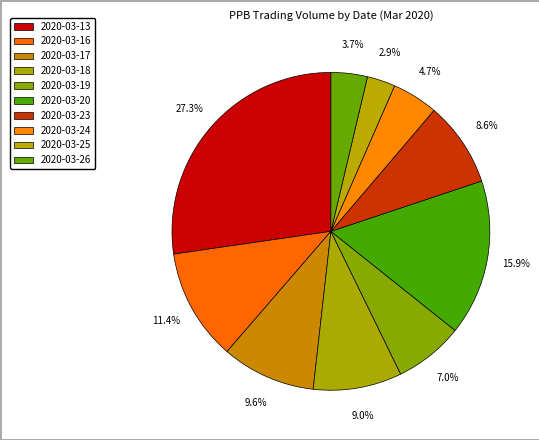

What percentage do 2020-03-26 and 2020-03-18 together represent?

12.7%